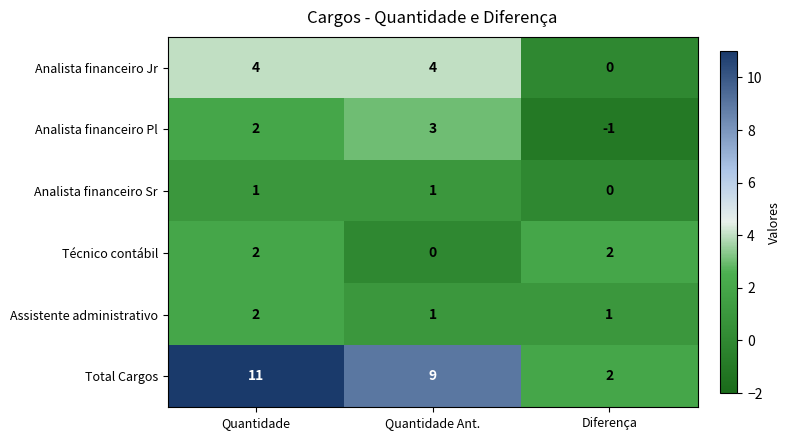

Reading left to right, extract all data points from this chart.

Analista financeiro Jr: Quantidade=4	Quantidade Ant.=4	Diferença=0
Analista financeiro Pl: Quantidade=2	Quantidade Ant.=3	Diferença=-1
Analista financeiro Sr: Quantidade=1	Quantidade Ant.=1	Diferença=0
Técnico contábil: Quantidade=2	Quantidade Ant.=0	Diferença=2
Assistente administrativo: Quantidade=2	Quantidade Ant.=1	Diferença=1
Total Cargos: Quantidade=11	Quantidade Ant.=9	Diferença=2